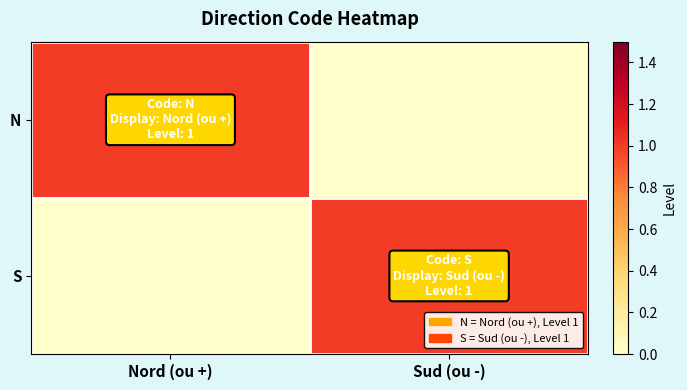

Count the number of categories in the chart.

2